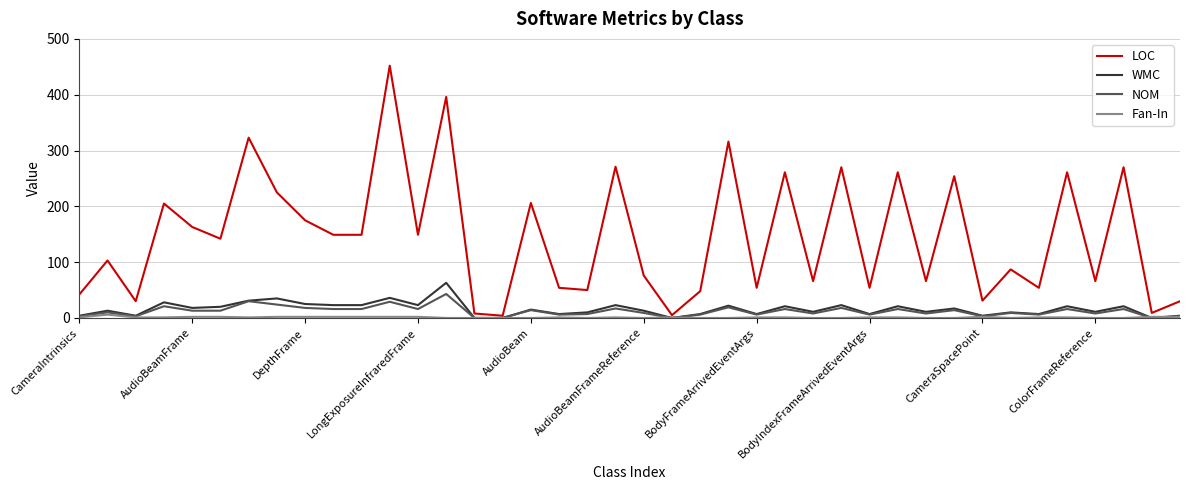

Which series has the largest total across all categories?

LOC